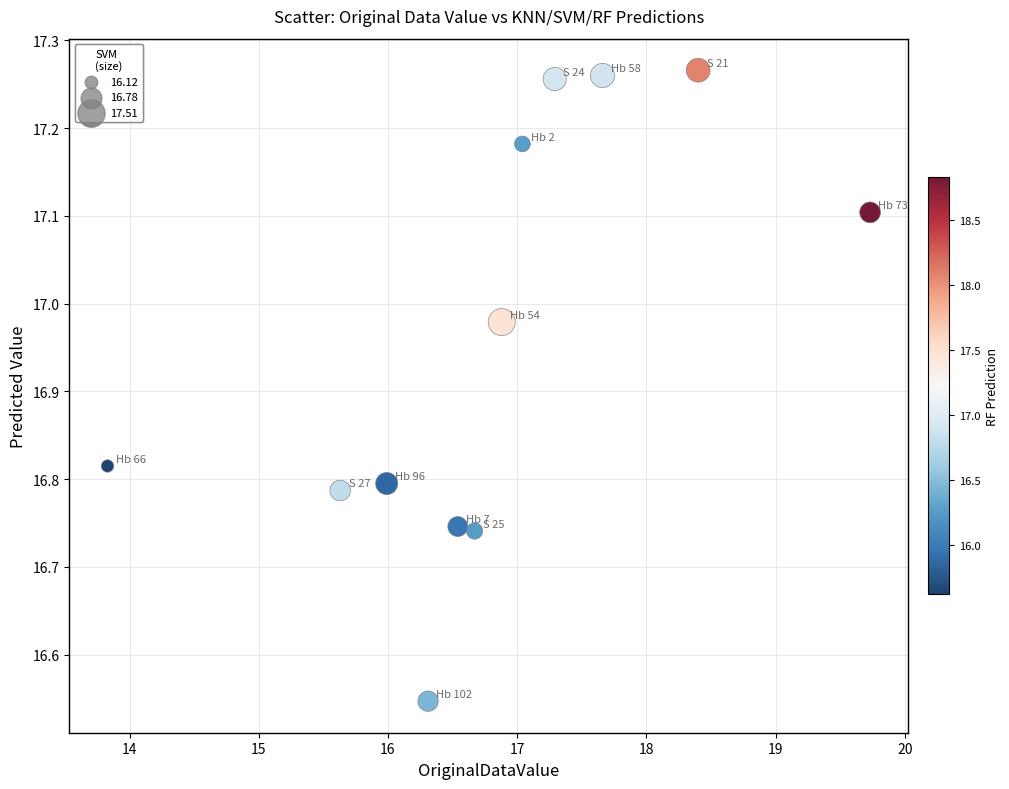

What is the range of Y values (max minus min)?

0.7